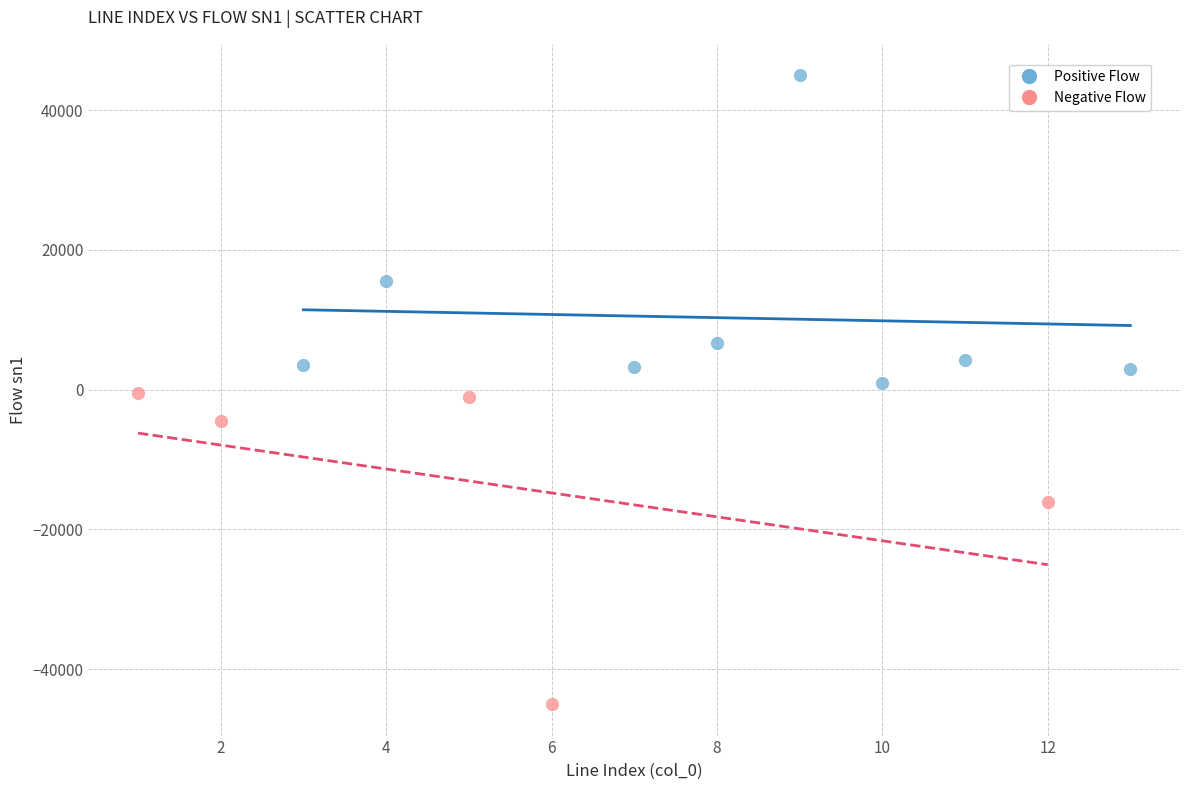

What are all the series names shown in the legend?

Positive Flow, Negative Flow